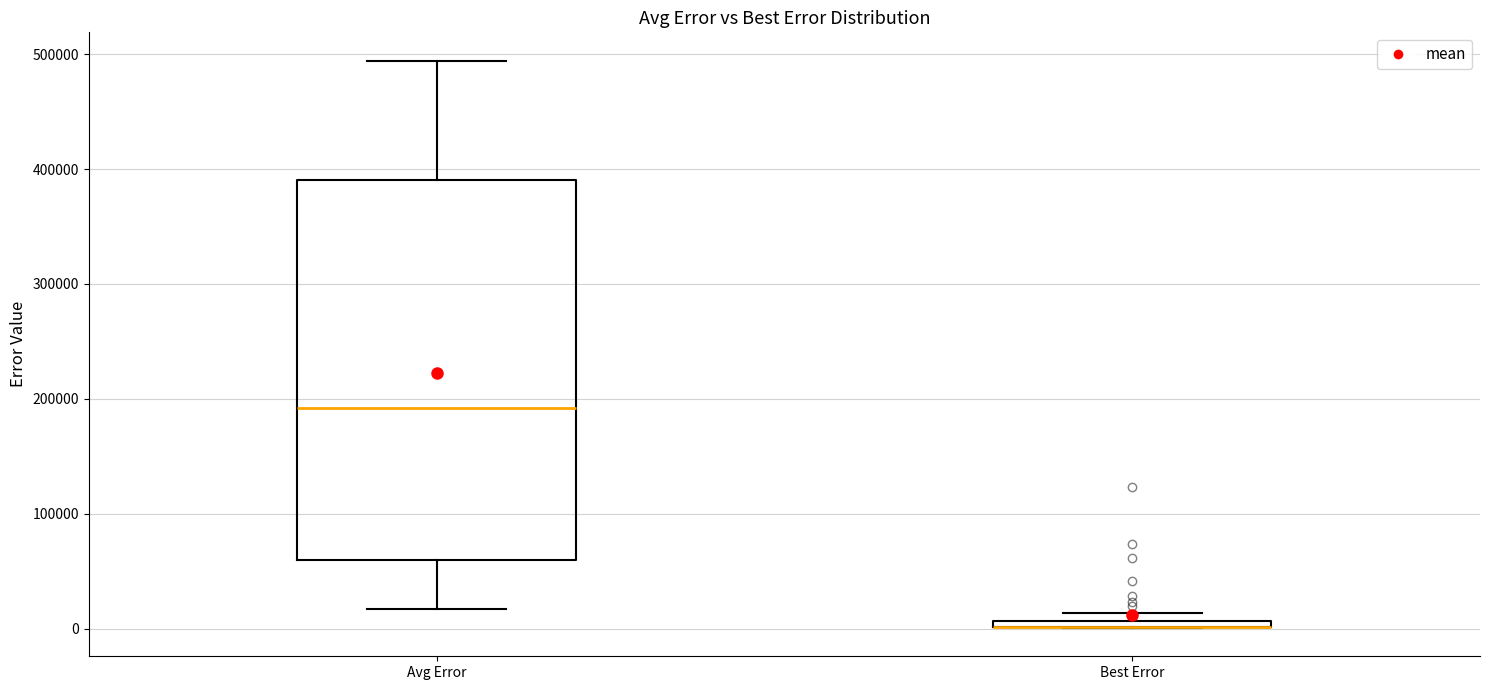

Comparing the boxes themselves (not the whiskers), which one is the tallest?

Avg Error